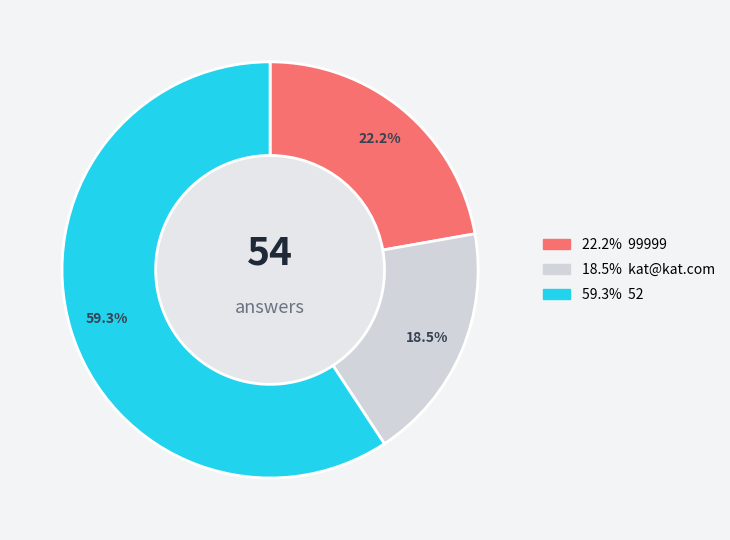

Is there a majority slice in this chart?

Yes